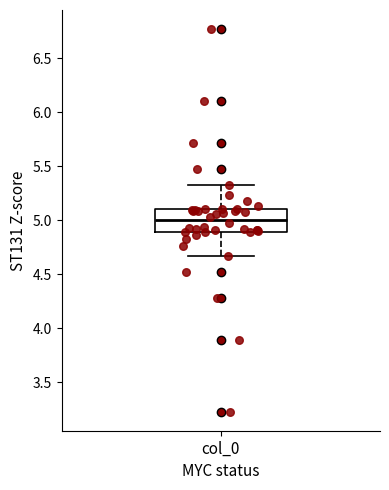

Read this box plot against the y-axis: the position of the median line, the range covered by the box, and the ends of both whiskers. The values are not printed on the chart, so give them approximately, as read against the axis.

median 5.00, box 4.90 to 5.10, whiskers 4.65 to 5.35